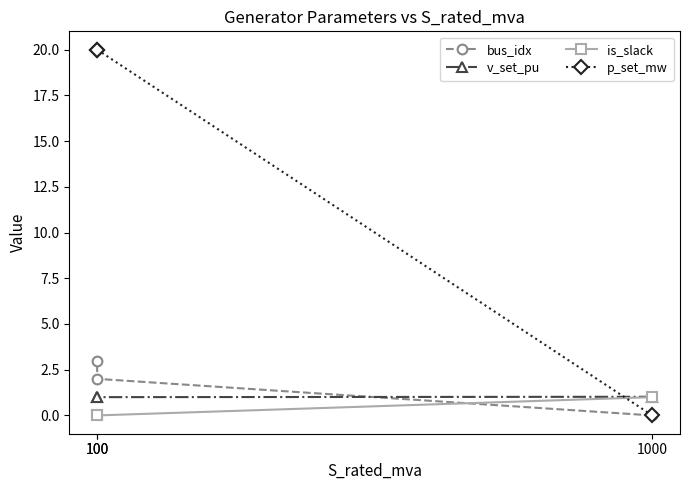

Is it true that p_set_mw equals 20.0 at 100?

True